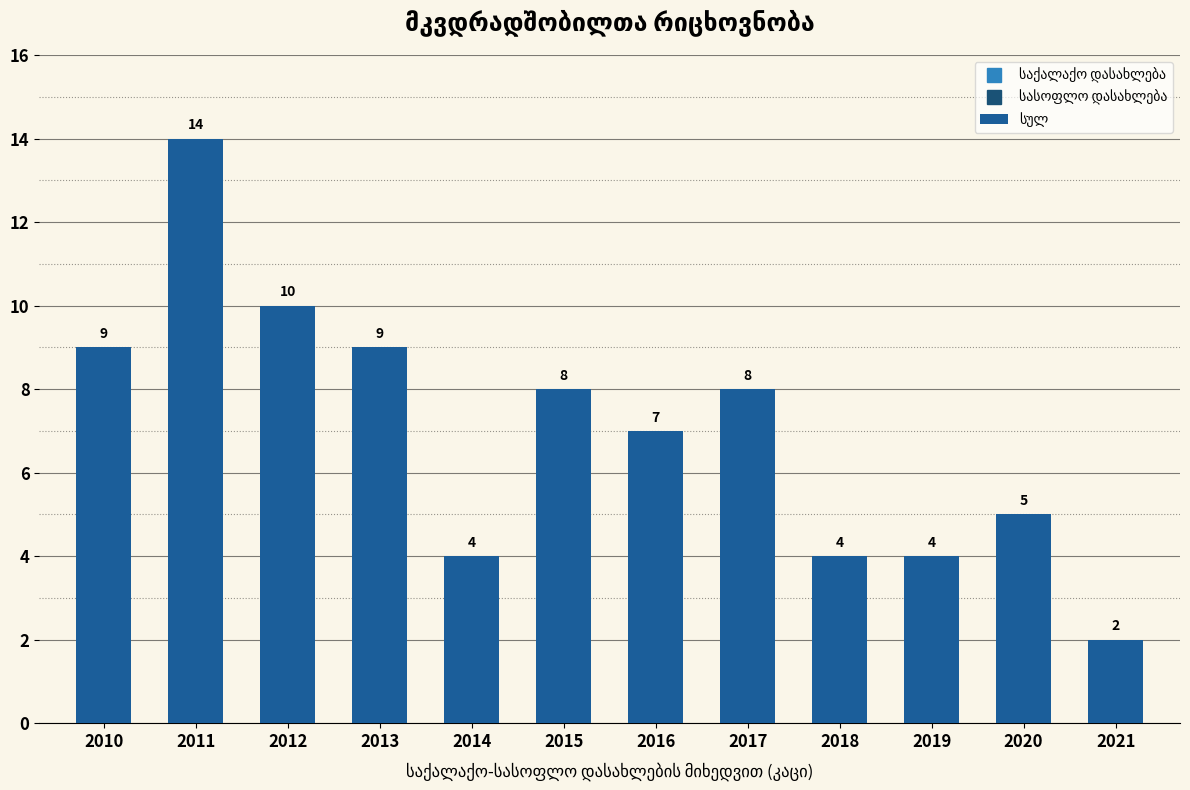

What is the approximate value at 2016?

7